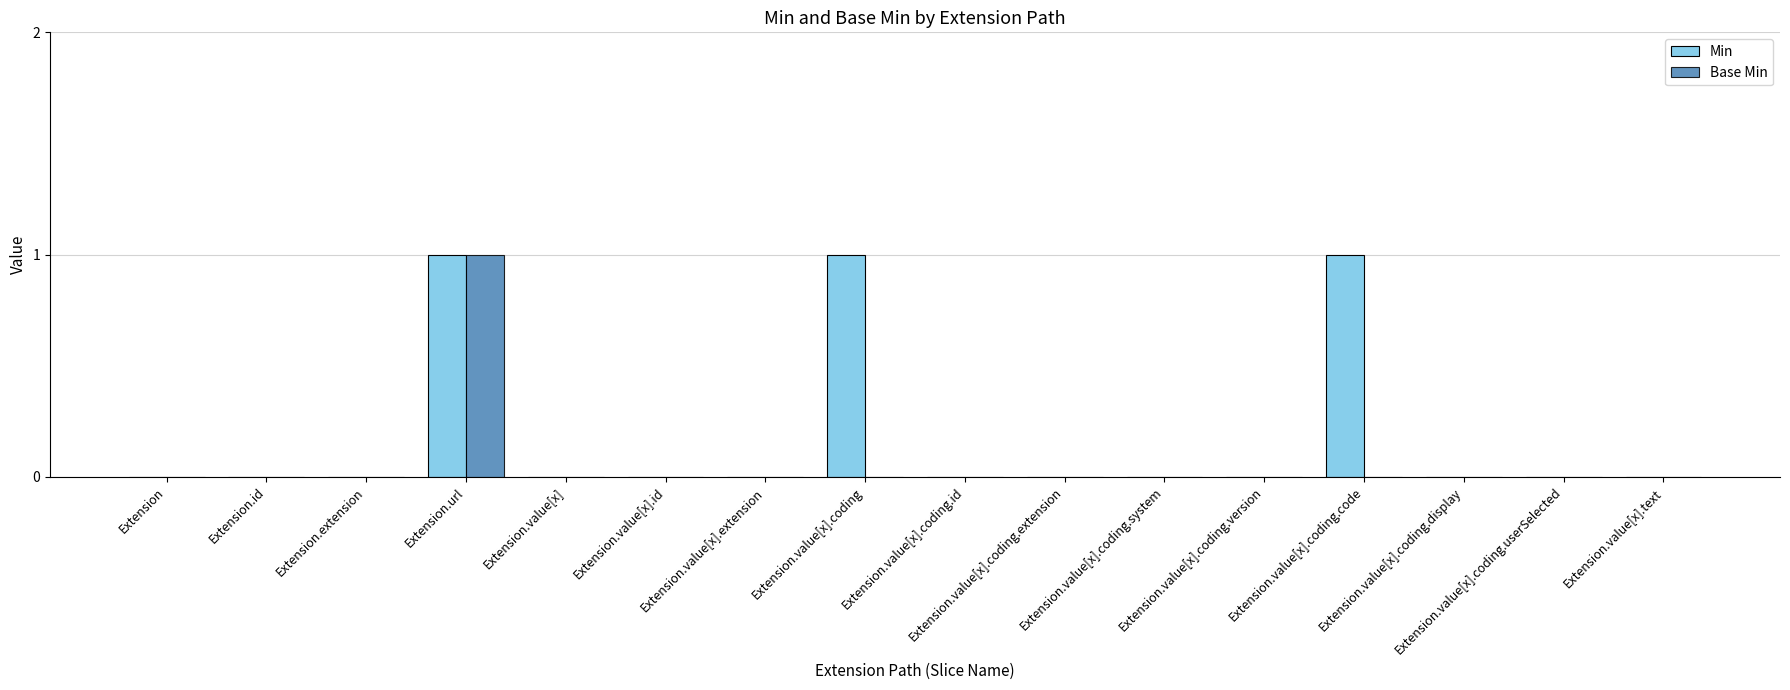

At which category is the sum across all series the highest?

Extension.url